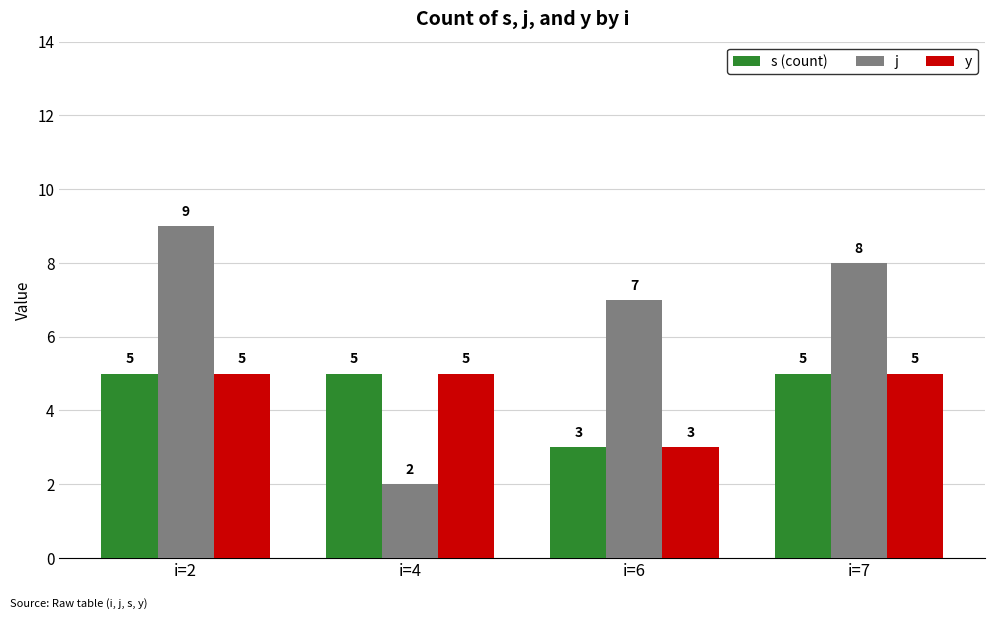

How many bars are there in total?

12